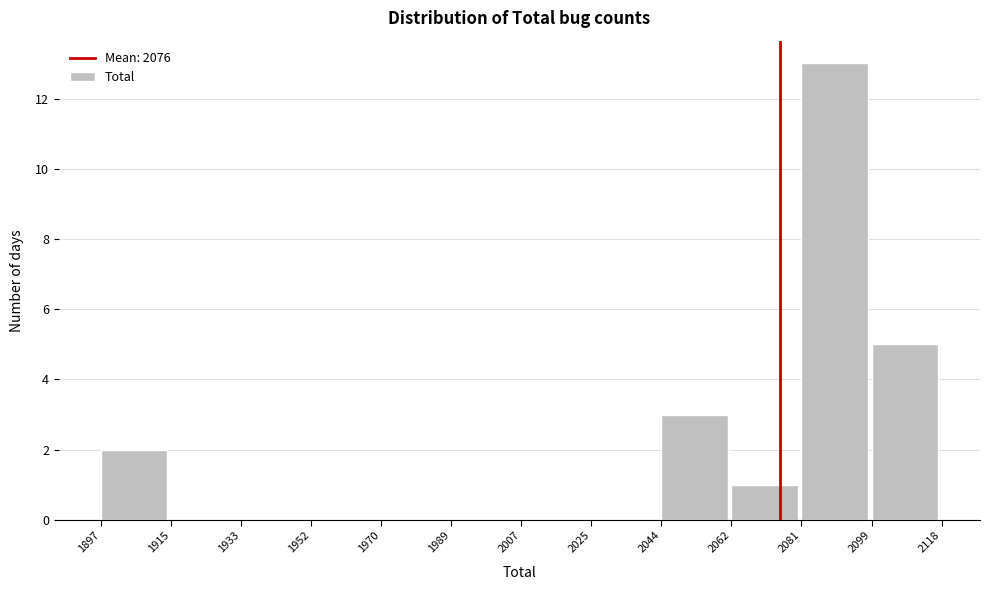

Reading left to right, list every bar in this chart as the range it spans on the x-axis followed by its height. The values are not printed on the chart, so give them approximately, as read against the axis.

1897 to 1915: 2
1915 to 1933: 0
1933 to 1952: 0
1952 to 1970: 0
1970 to 1989: 0
1989 to 2007: 0
2007 to 2025: 0
2025 to 2044: 0
2044 to 2062: 3
2062 to 2081: 1
2081 to 2099: 13
2099 to 2118: 5